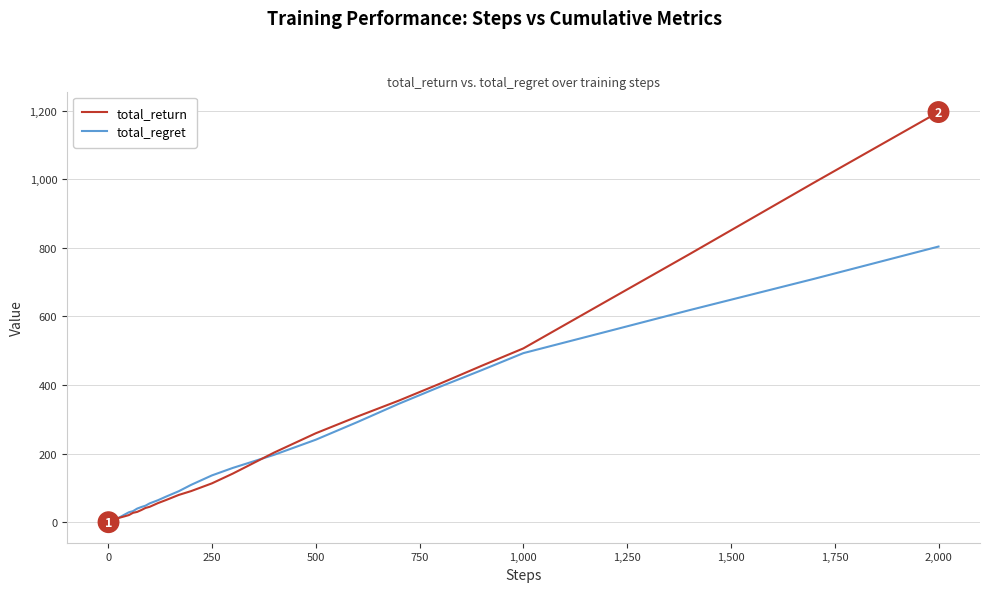

Which series has the largest range (max minus min)?

total_return